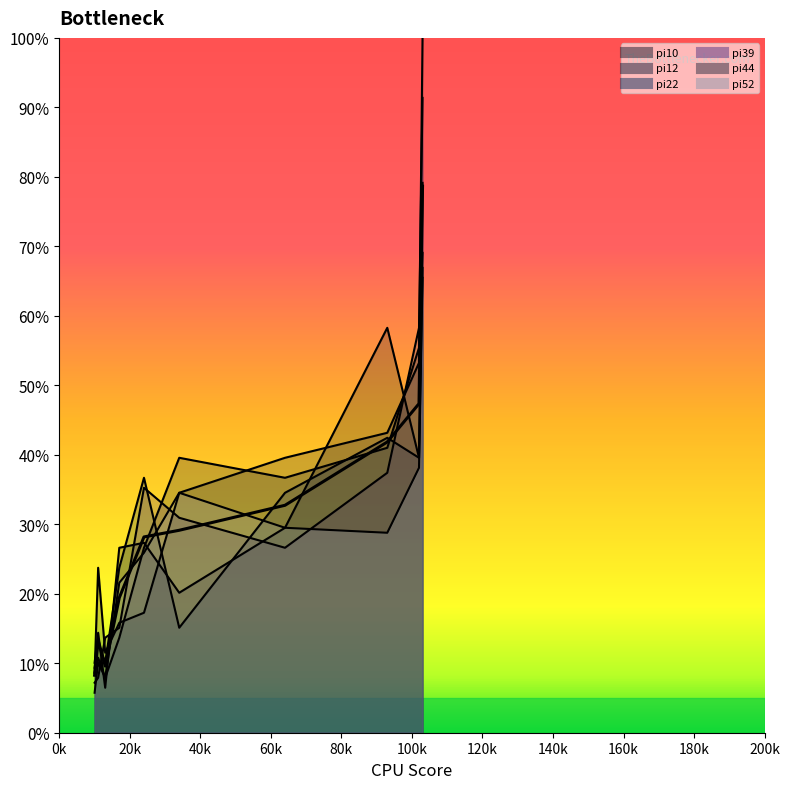

Where is the first local maximum?

20k